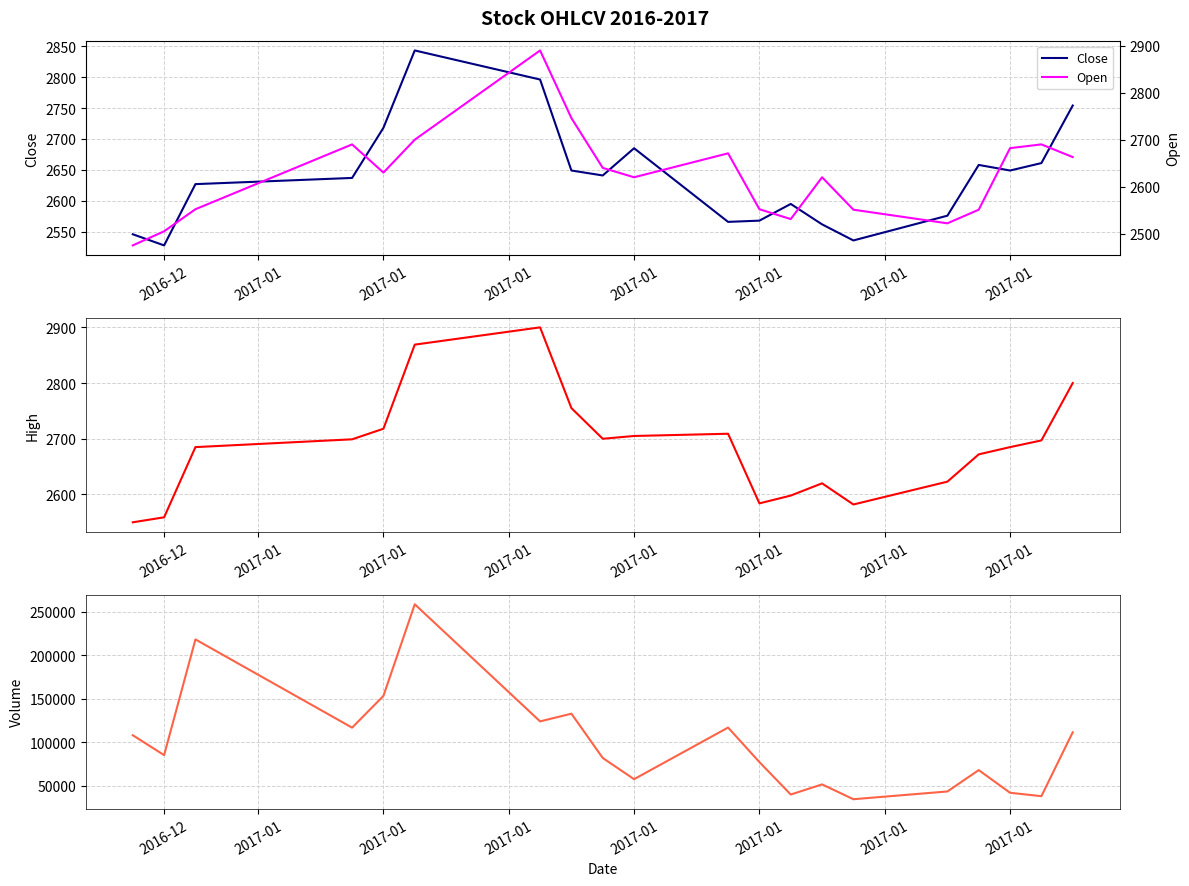

What is the lowest value of the High series?

2550